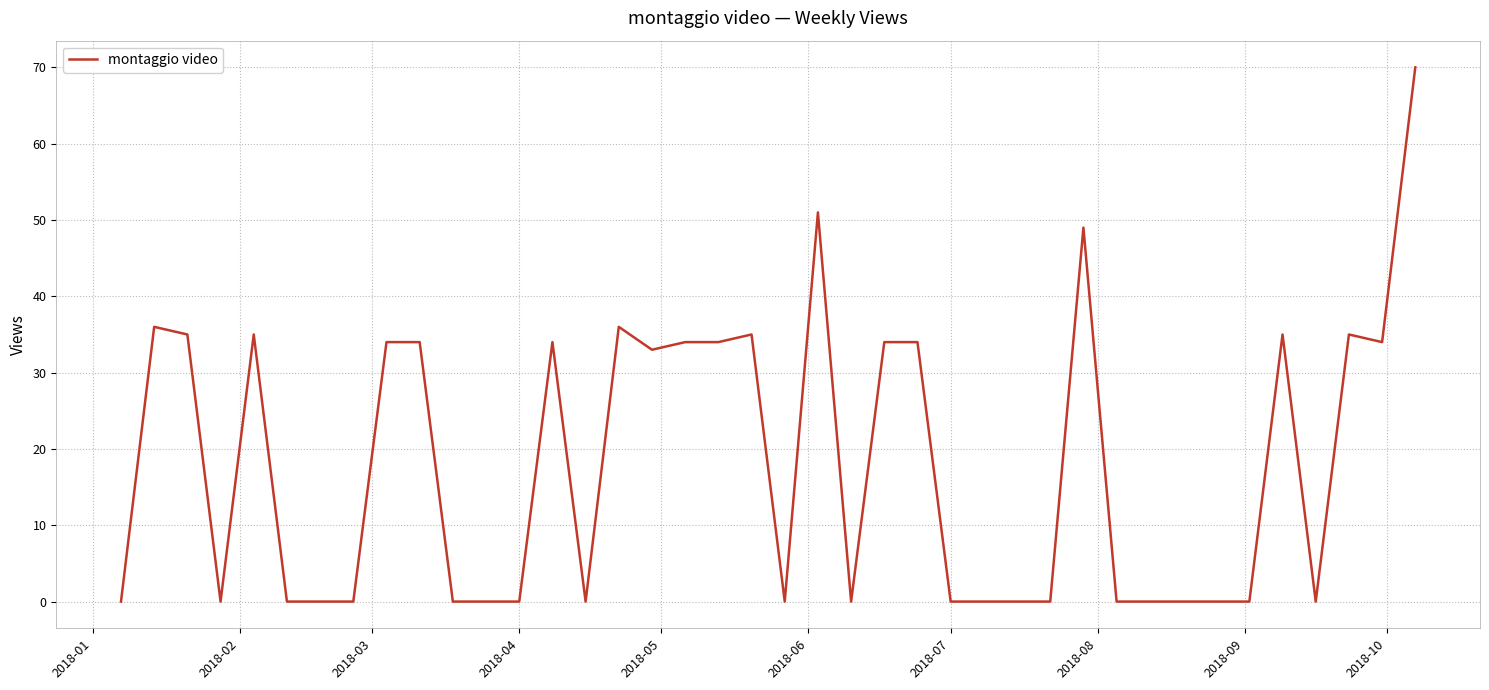

What is the difference between the maximum and minimum values?

70